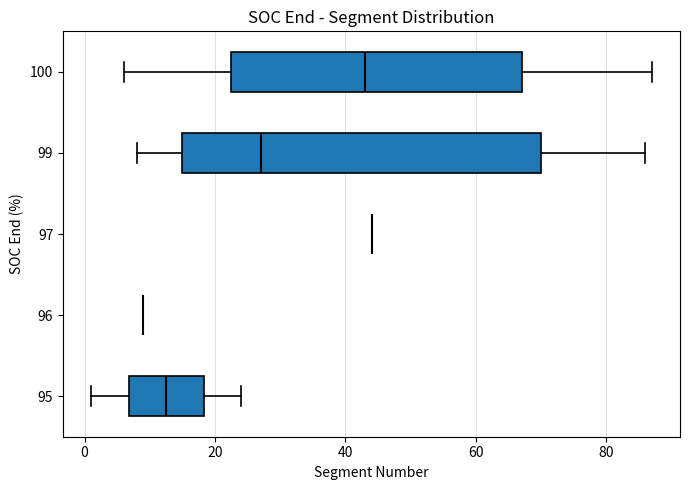

Reading bottom to top, transcribe this box plot: for each box, give where its median line is, the range the box spans, and where its two whiskers end, as read against the x-axis. The values are not printed on the chart, so give them approximately, as read against the axis.

95: median 12, box 6 to 18, whiskers 2 to 24
96: box collapsed to a line at 10, whiskers 10 to 10
97: box collapsed to a line at 44, whiskers 44 to 44
99: median 28, box 16 to 70, whiskers 8 to 86
100: median 44, box 22 to 68, whiskers 6 to 88